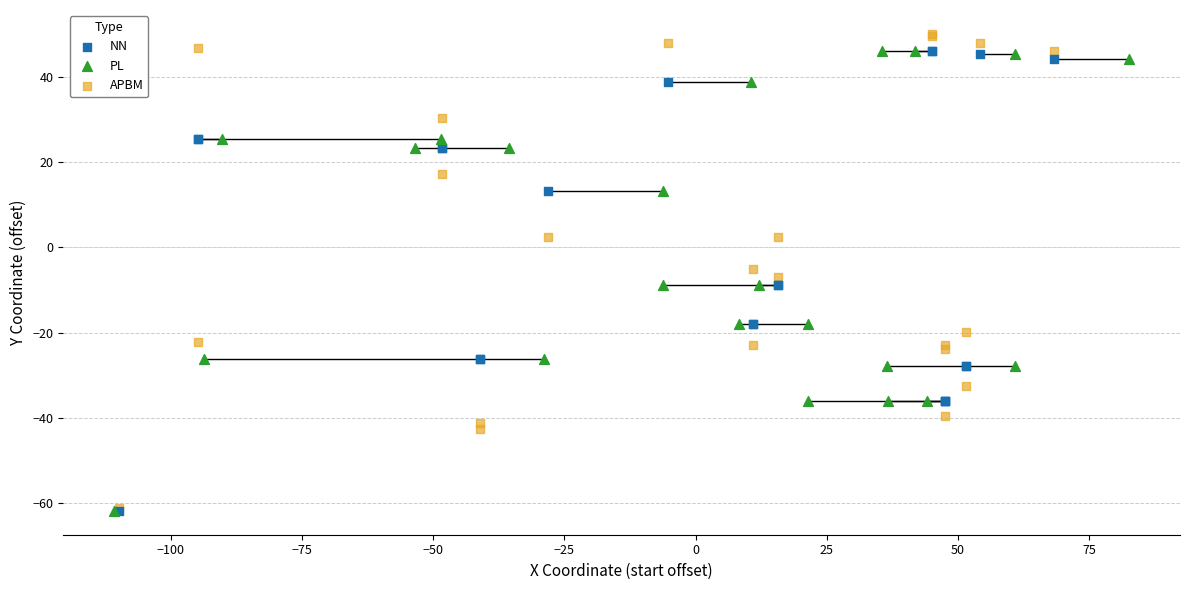

Which series has the largest Y range (max minus min)?

APBM